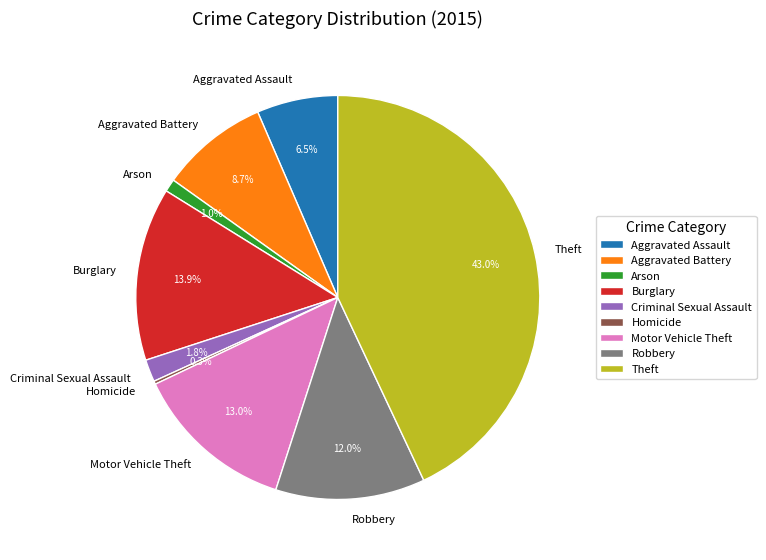

Which category has the biggest portion of the pie?

Theft